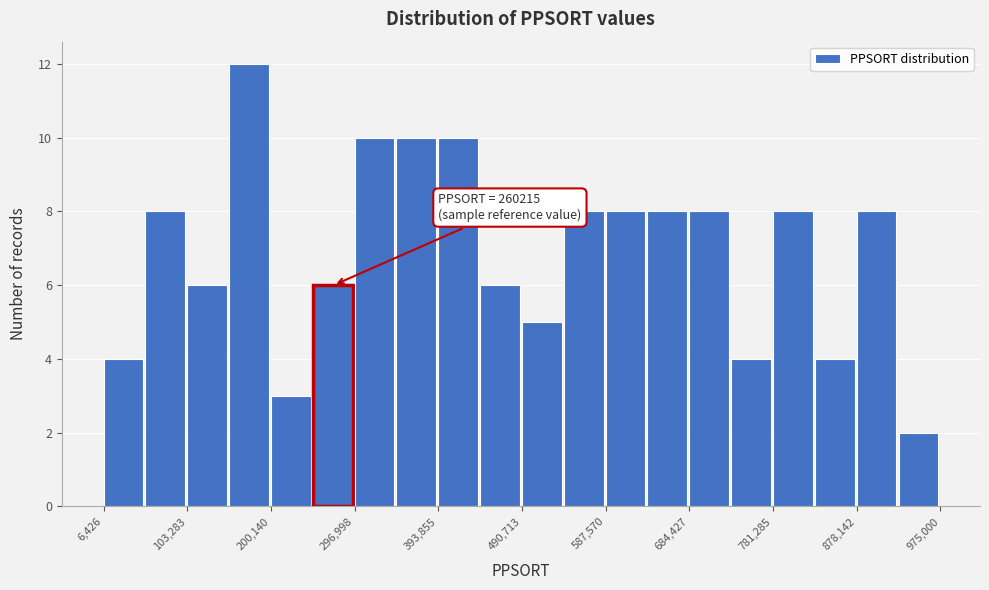

Over which range of the x-axis is the bar tallest?

150000 to 200000